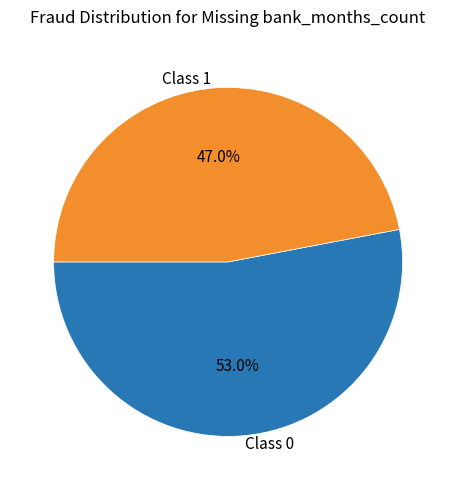

How many segments does this pie chart have?

2